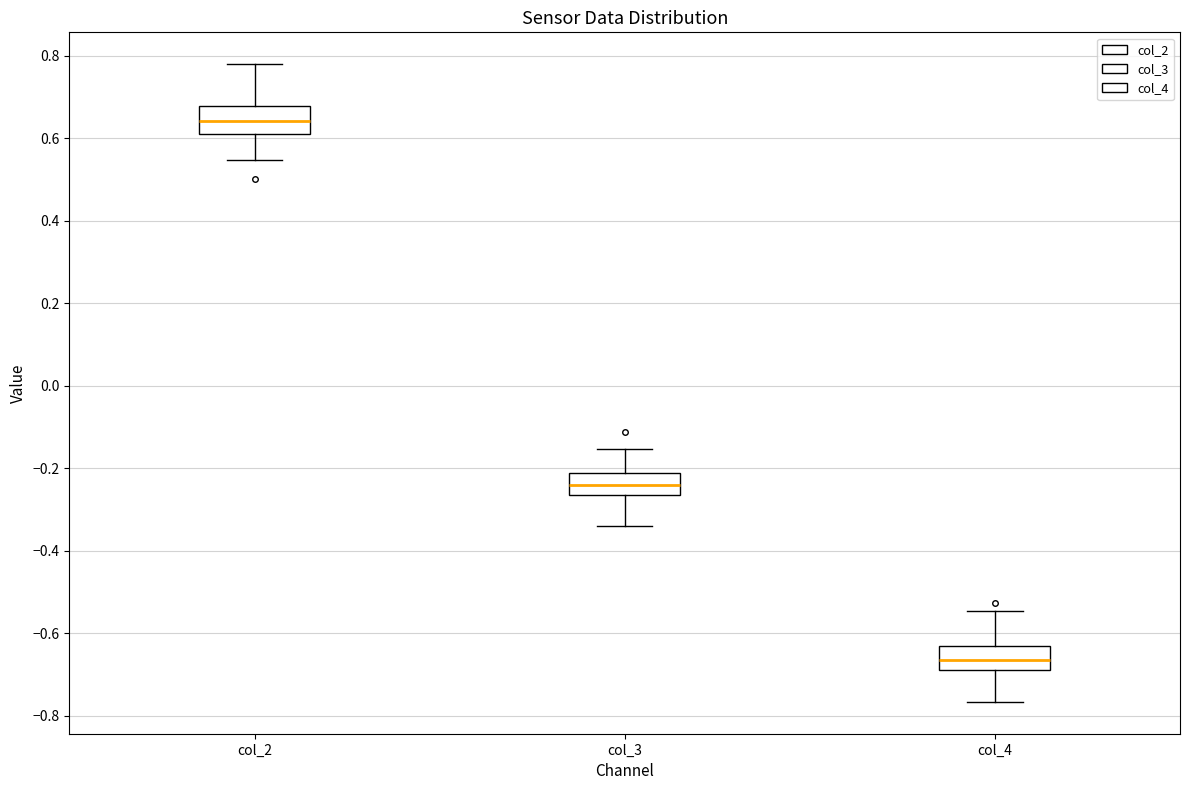

Reading left to right, transcribe this box plot: for each box, give where its median line is, the range the box spans, and where its two whiskers end, as read against the y-axis. The values are not printed on the chart, so give them approximately, as read against the axis.

col_2: median 0.64, box 0.62 to 0.68, whiskers 0.54 to 0.78
col_3: median -0.24, box -0.26 to -0.22, whiskers -0.34 to -0.16
col_4: median -0.66, box -0.68 to -0.64, whiskers -0.76 to -0.54